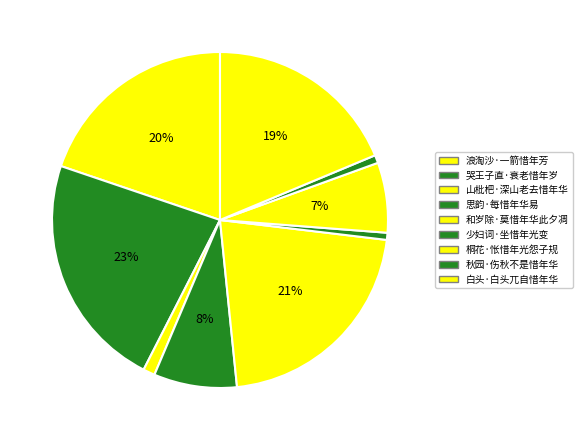

What is the smallest slice in the pie chart?

少妇词·坐惜年光变